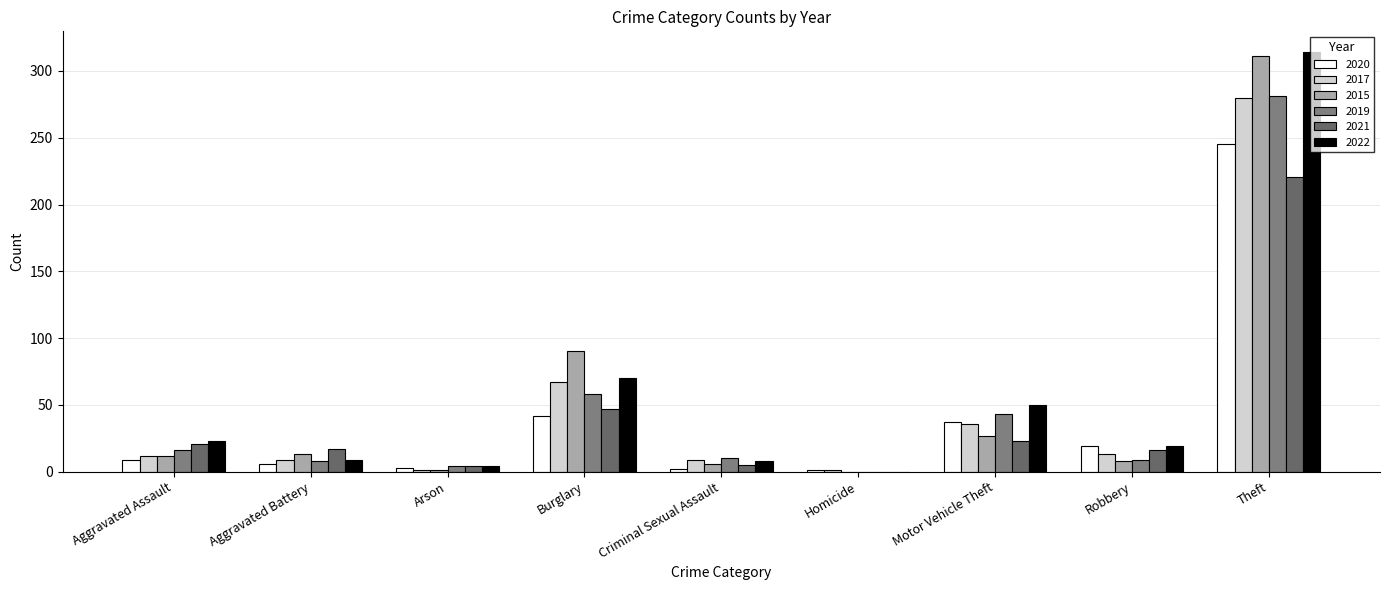

How many positive values does the 2022 series have?

8